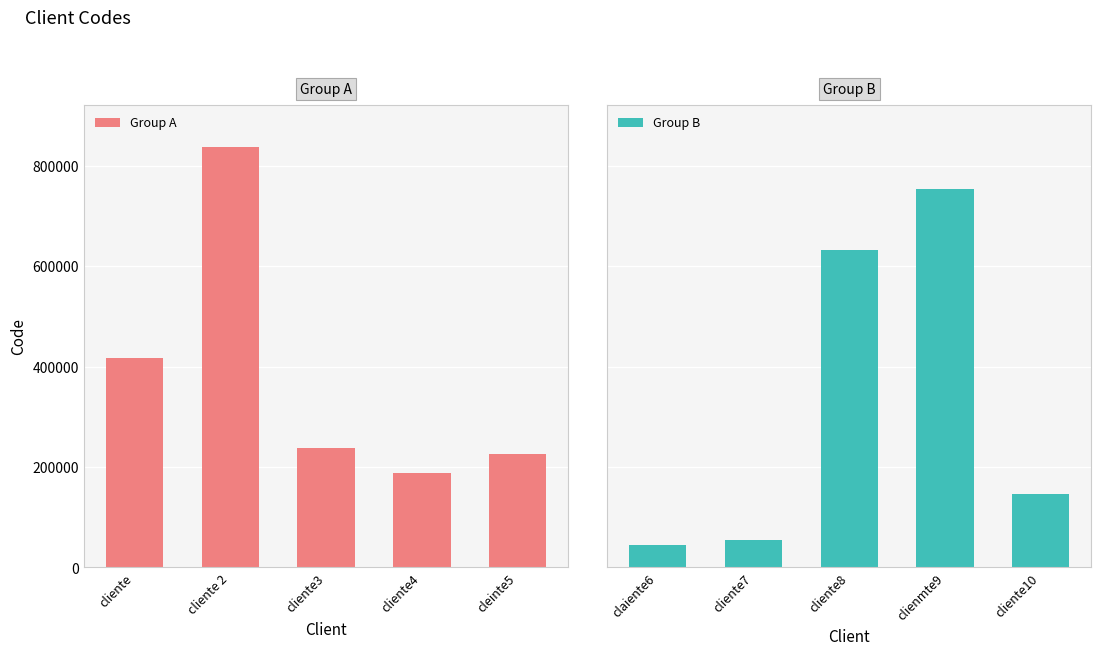

Reading left to right, what are all the values shown in this chart?

Group A: 416812	836855	237187	188563	225594
Group B: 44174	54337	633267	754956	145676